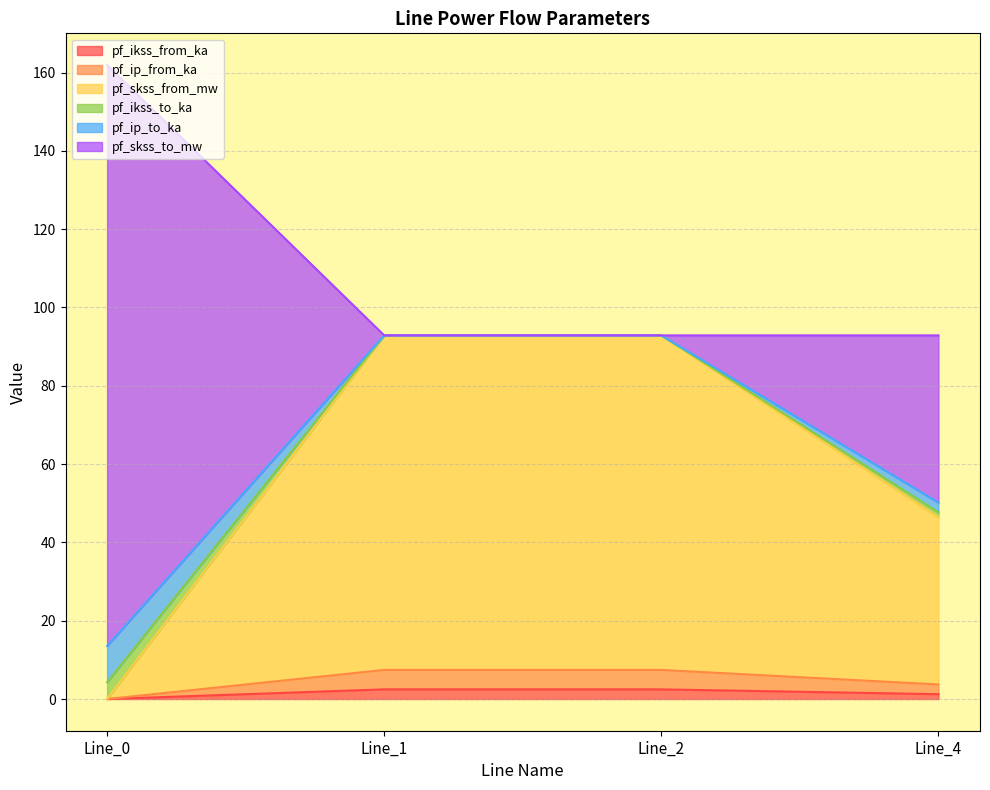

What are all the series names shown in the legend?

pf_ikss_from_ka, pf_ip_from_ka, pf_skss_from_mw, pf_ikss_to_ka, pf_ip_to_ka, pf_skss_to_mw